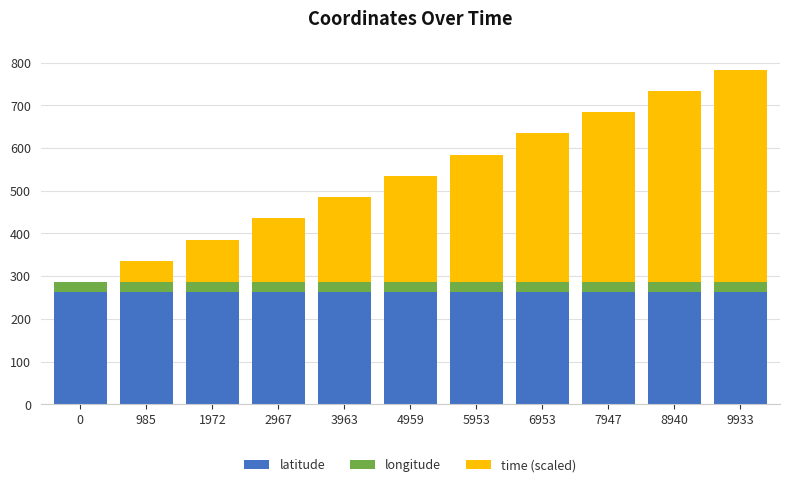

The latitude series shows 262.6 at 985. True or false?

True